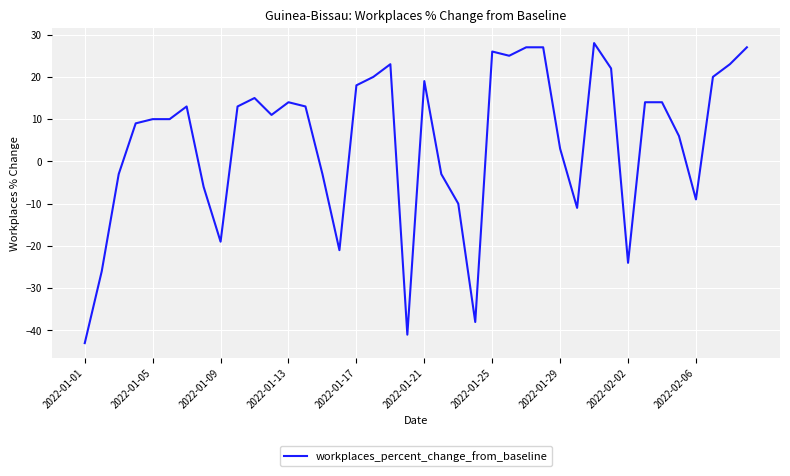

What is the greatest value displayed?

28